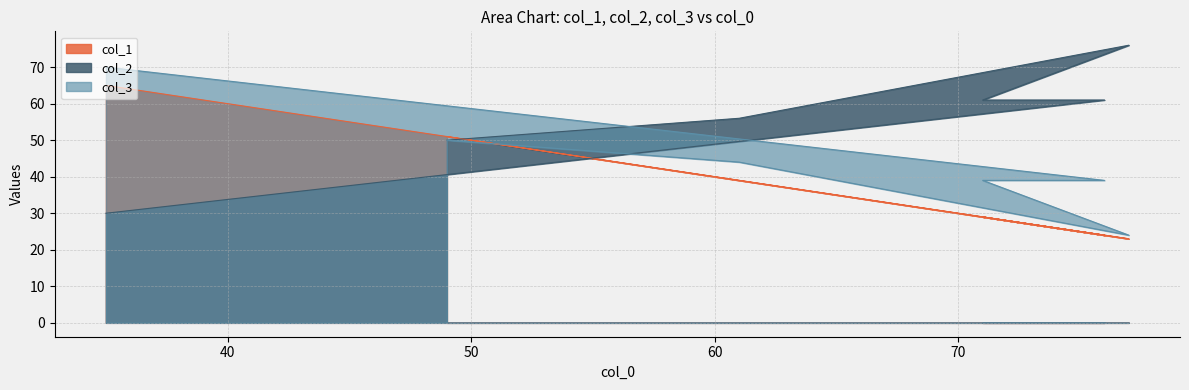

How many col_3 values are between 39 and 50?

4